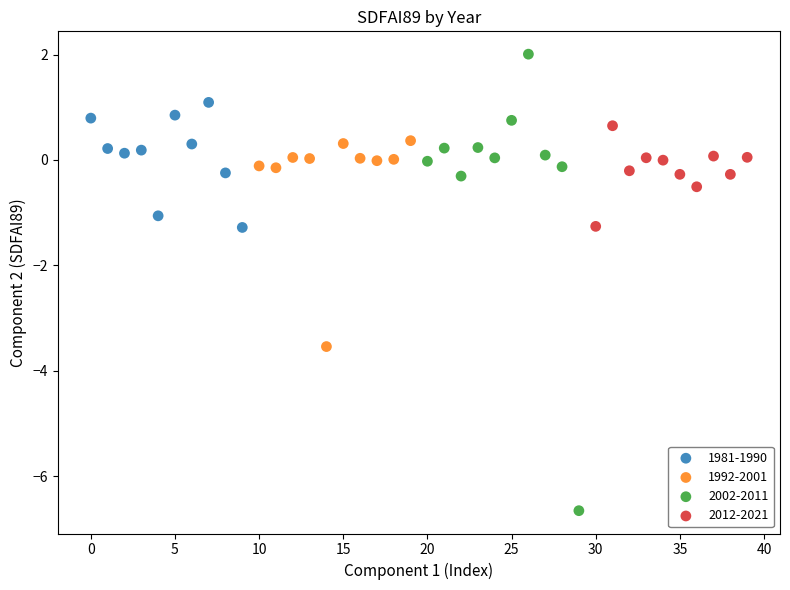

Which series reaches the minimum Y coordinate?

2002-2011